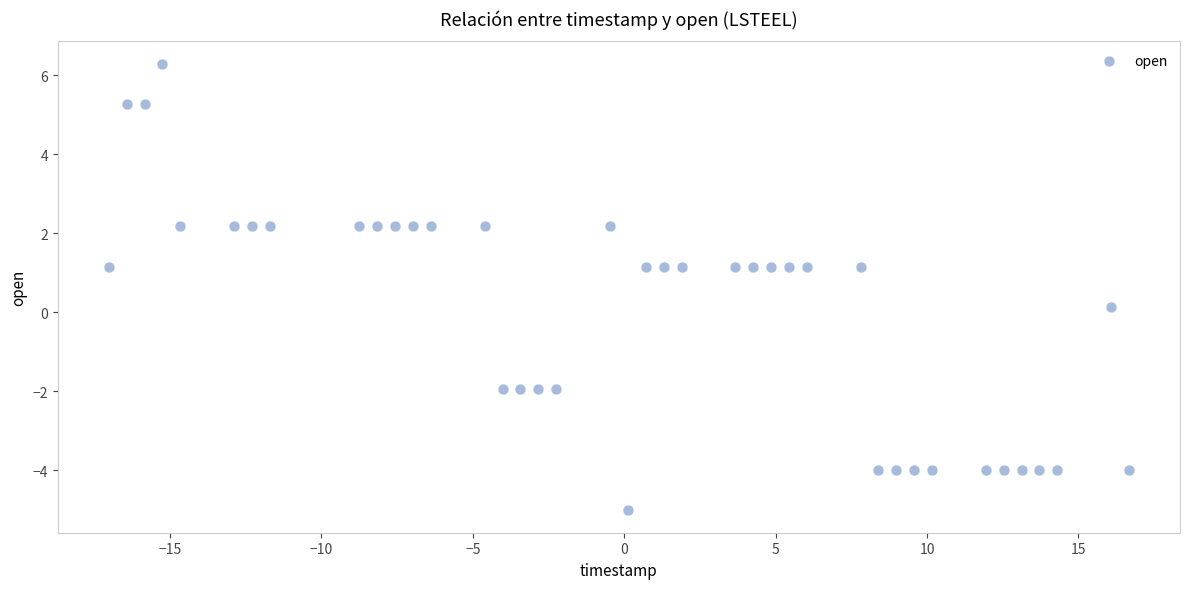

What is the range of X values (max minus min)?

33.7